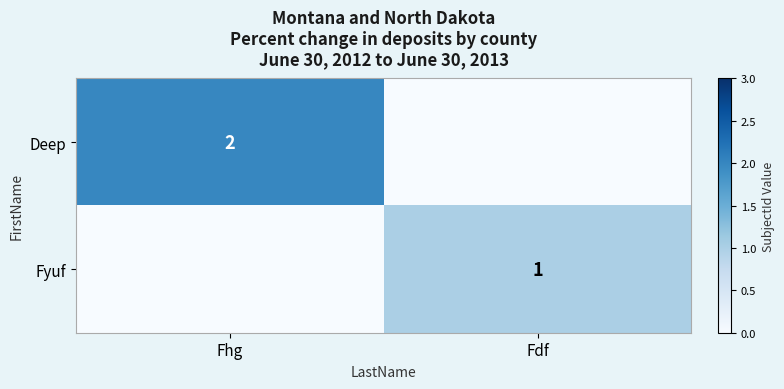

True or false: Deep has a value of 1 at Fhg.

False